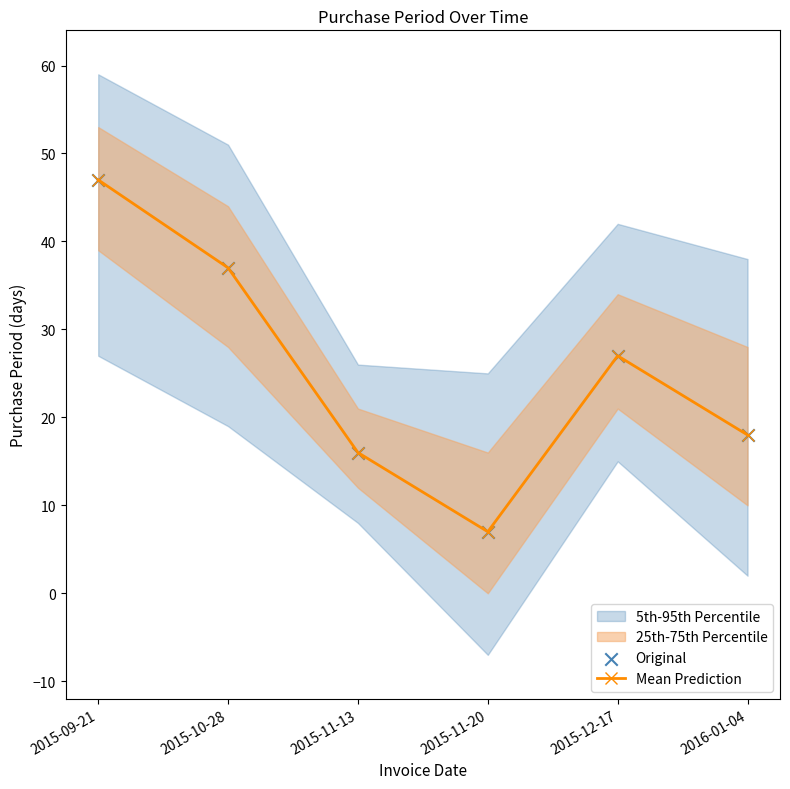

Which series has the largest total across all categories?

Mean Prediction